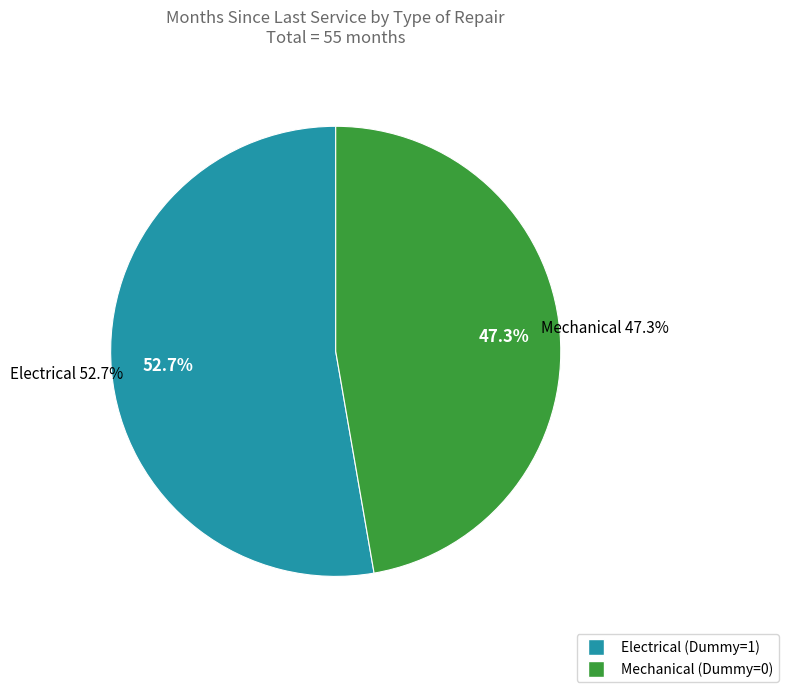

Is it true that 9 is 17% of the pie?

True